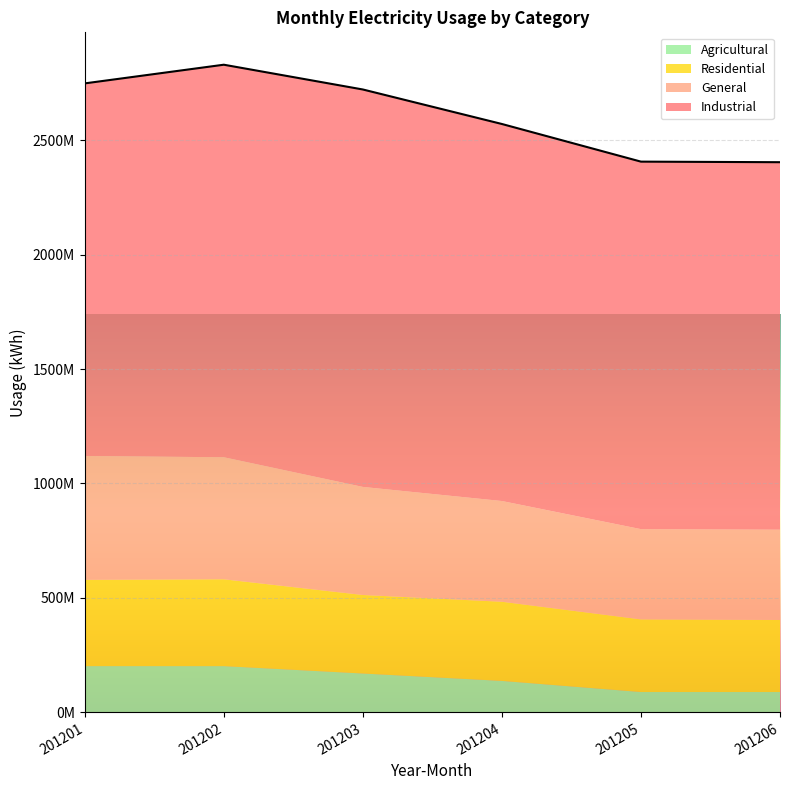

Reading left to right, transcribe all the data shown in this chart.

Residential: 201201=376746193	201202=379441385	201203=343045648	201204=345906376	201205=317325548	201206=314815515
General: 201201=541163825	201202=533242916	201203=472201606	201204=440100836	201205=394392694	201206=394392694
Industrial: 201201=1628175832	201202=1715068047	201203=1736505311	201204=1647354069	201205=1605697999	201206=1605697999
Agricultural: 201201=202018158	201202=201946768	201203=169712622	201204=137337075	201205=88810182	201206=88810182